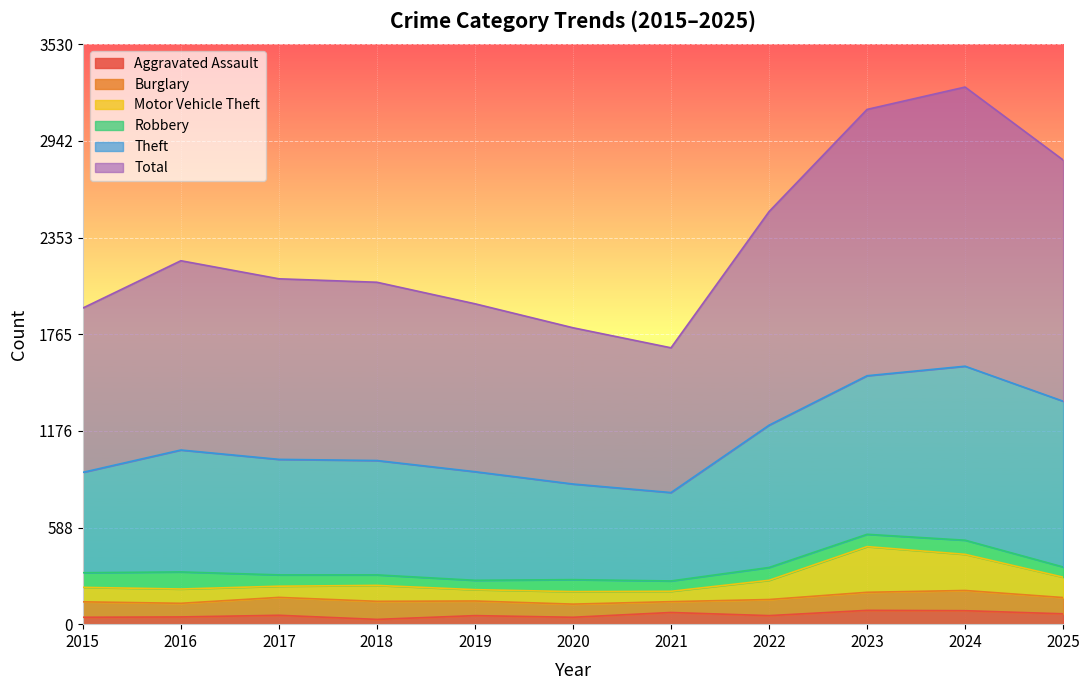

What is the highest value of the Aggravated Assault series?

84